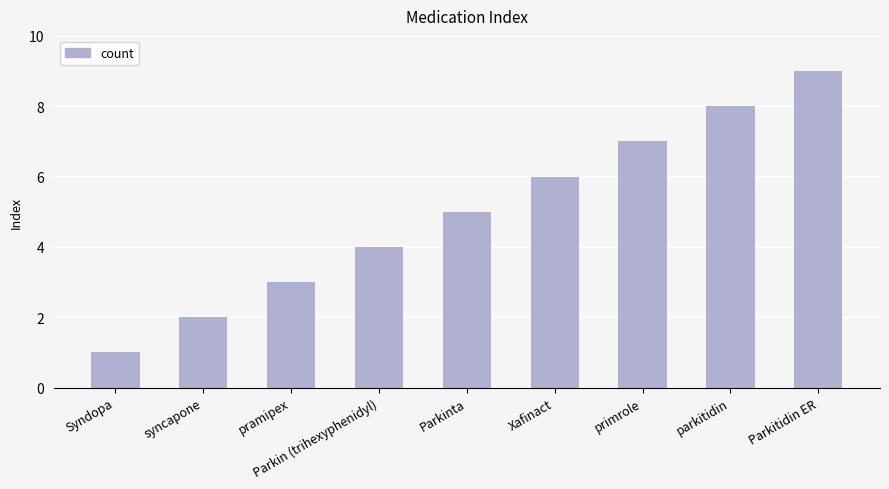

What is the minimum value shown in the chart?

1